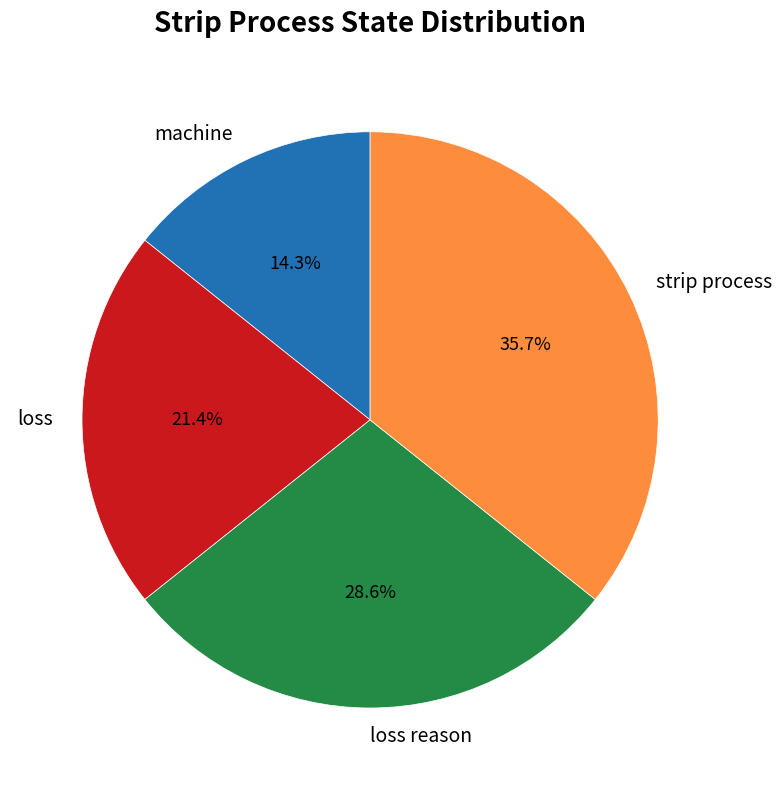

Is there any slice that represents more than half of the pie?

No